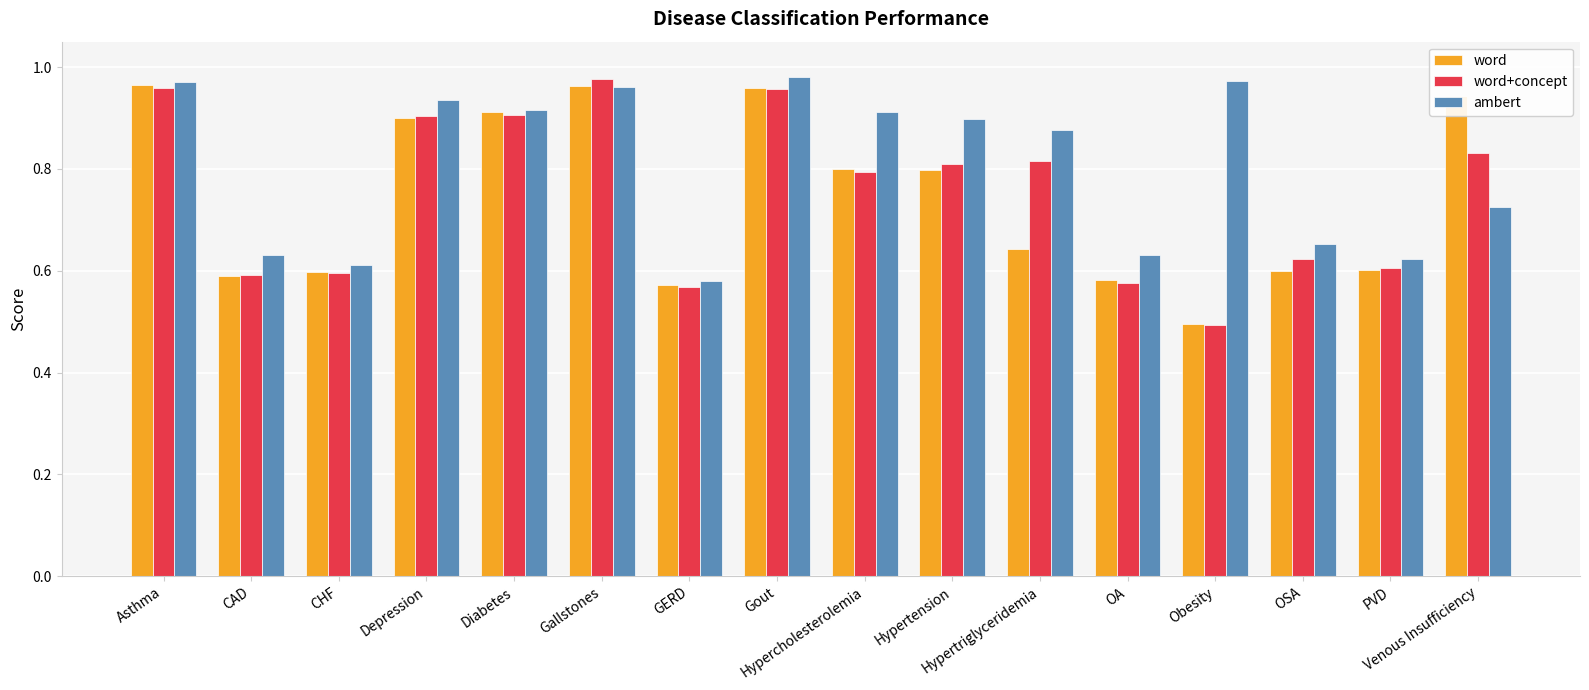

Which series has the largest range (max minus min)?

word+concept